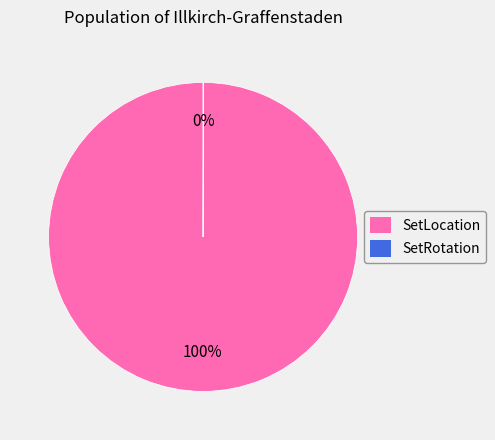

Which category has the biggest portion of the pie?

SetLocation